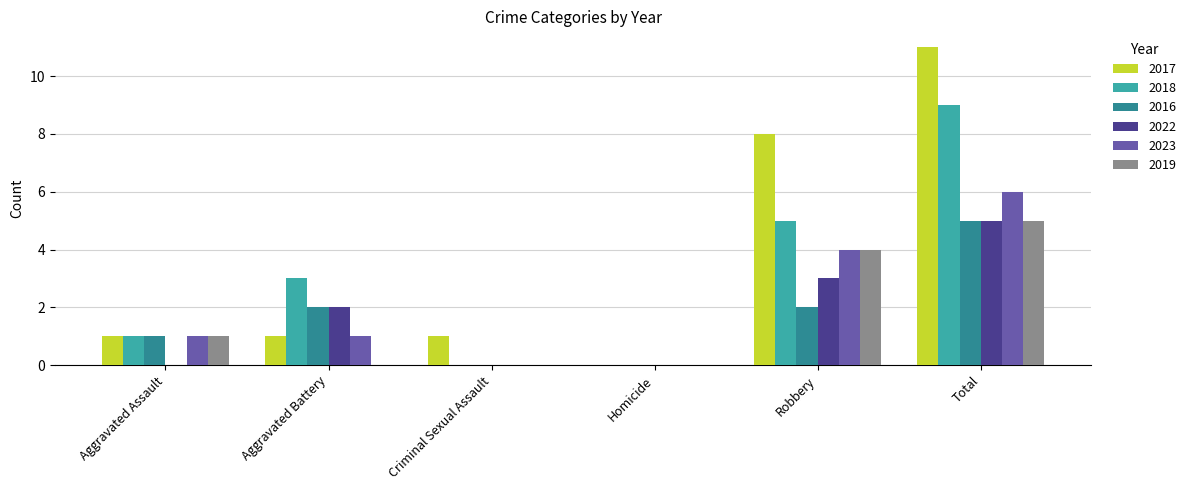

Which series has the largest total across all categories?

2017